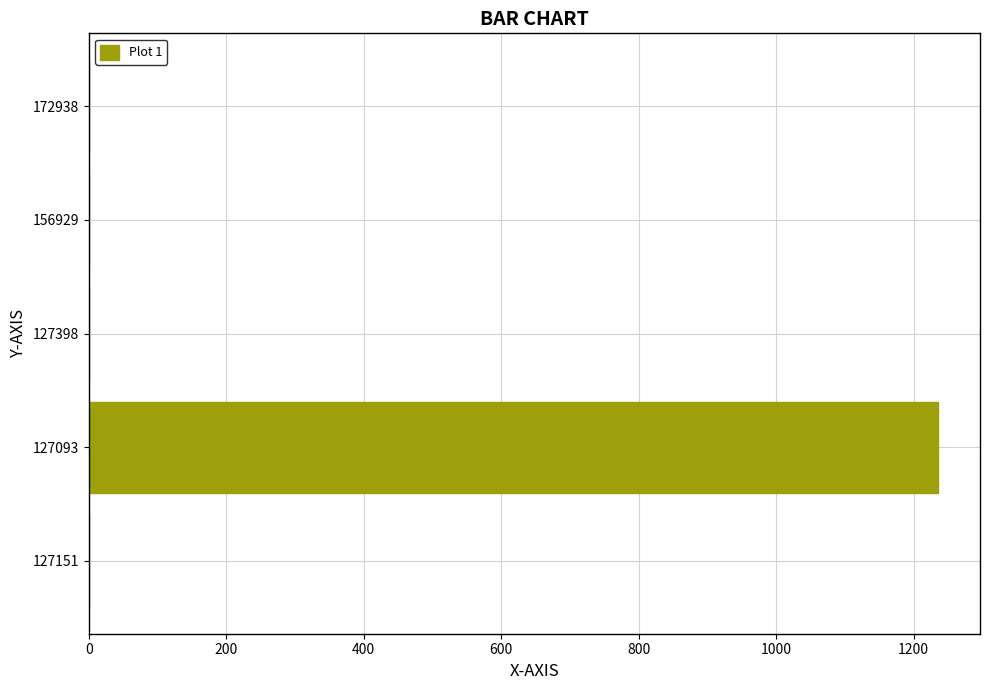

Is it true that the value at 172938 is -726?

False